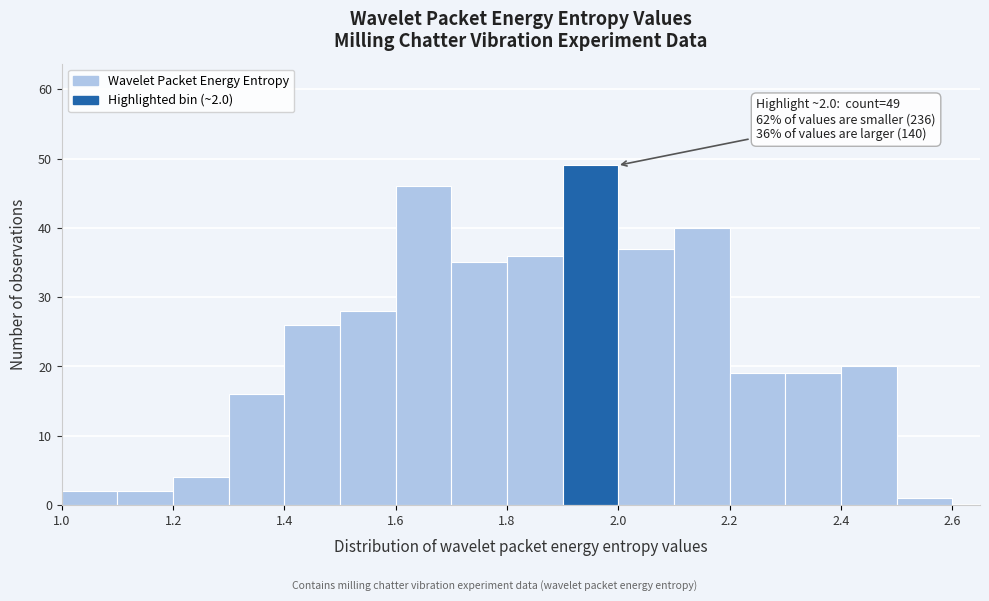

Over which range of the x-axis is the bar tallest?

1.9 to 2.0